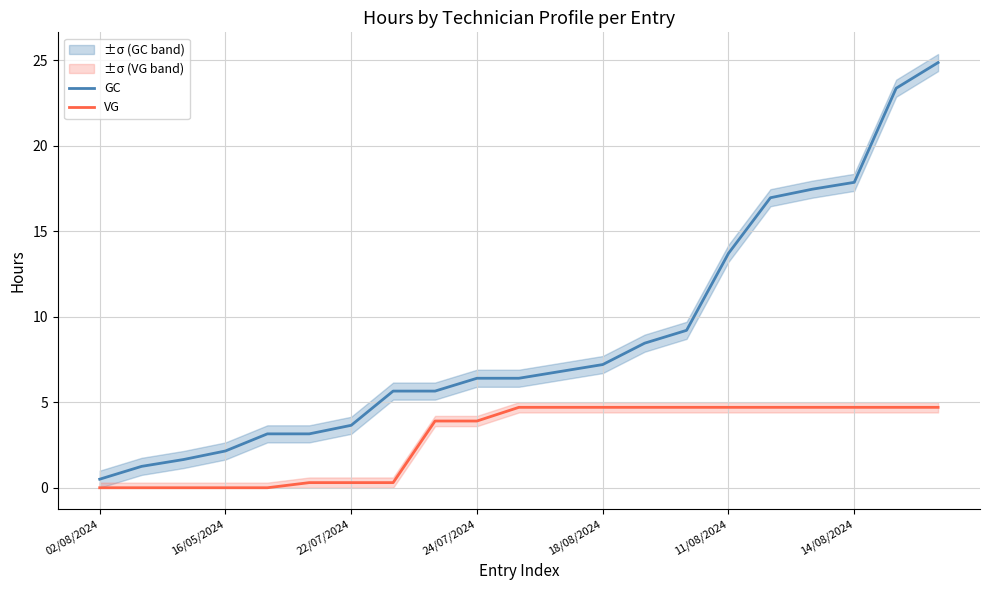

The value of GC at 17 is 12.1. True or false?

False